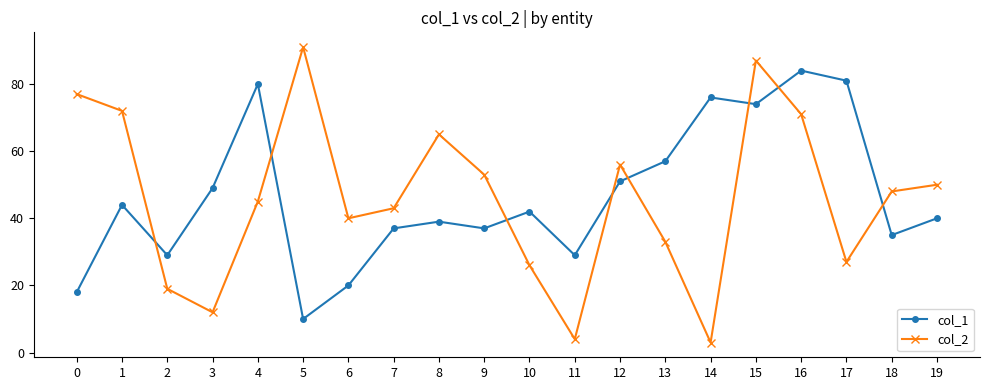

At which category does col_2 reach its first local valley?

3